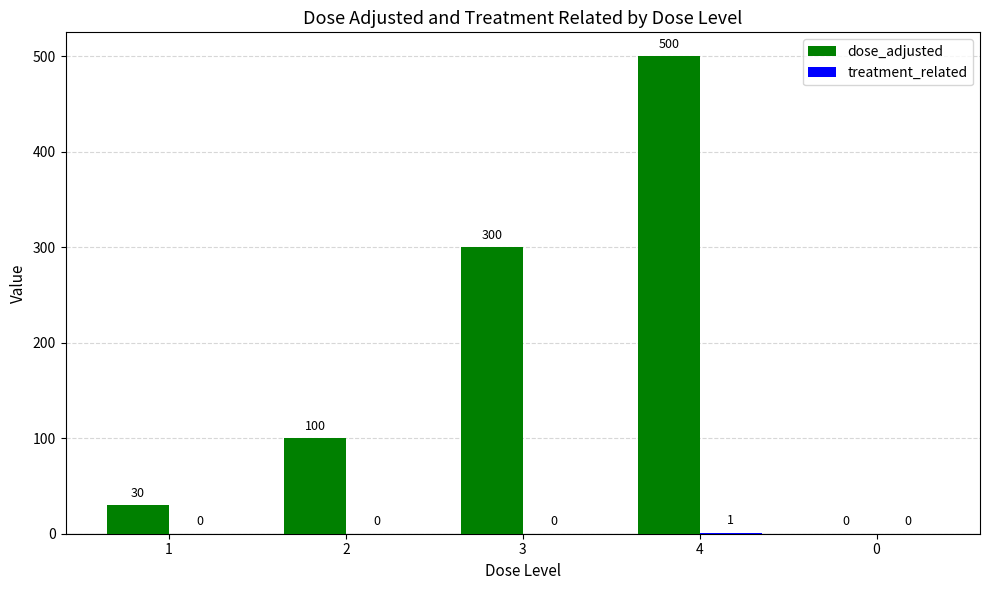

Which series changed the most between 2 and 3?

dose_adjusted